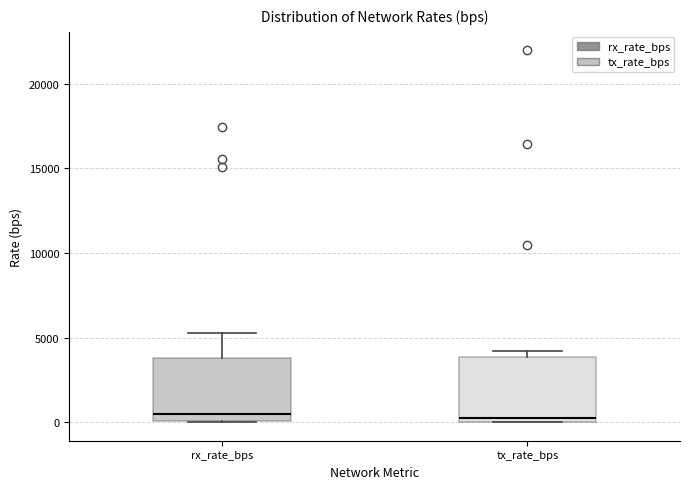

Where does the upper whisker of the box for rx_rate_bps end on the y-axis? The values are not printed on the chart, so give them approximately, as read against the axis.

5000